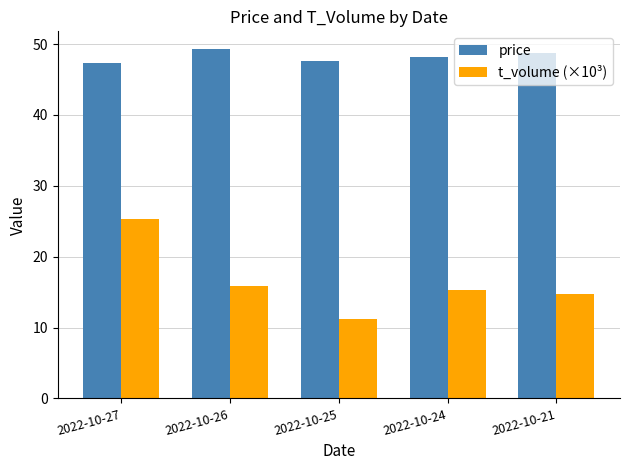

What is the difference between the maximum and minimum values in the t_volume (×10³) series?

14.1